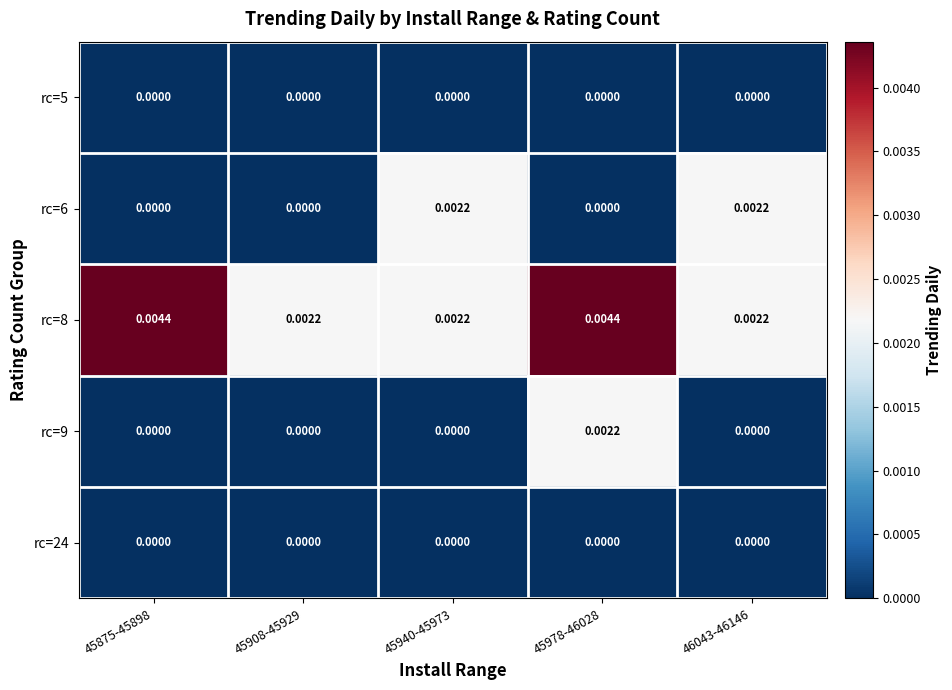

Is the value of rc=8 at 45978-46028 greater than the value of rc=5 at 45940-45973?

Yes